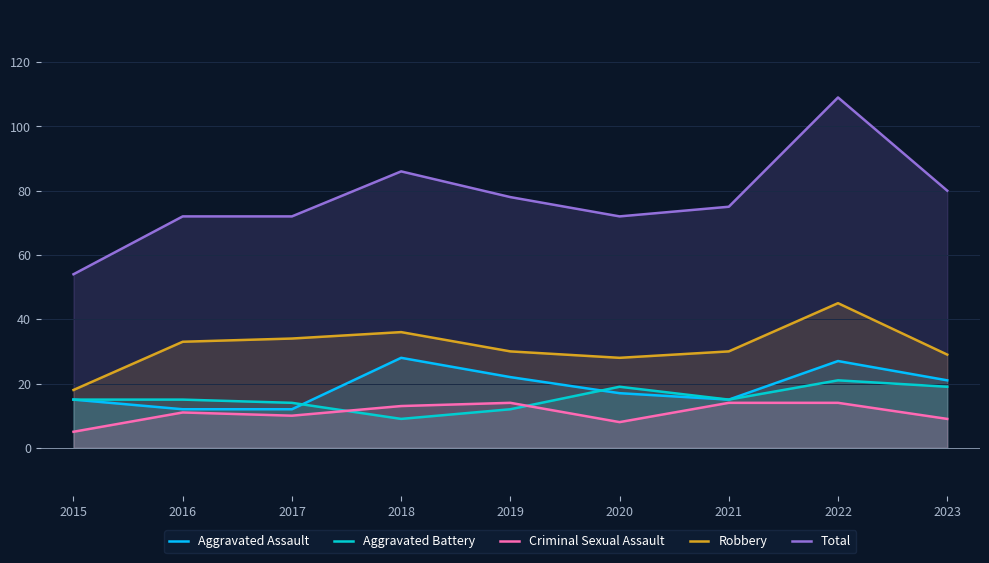

What is the total value across all series at 2021?

149